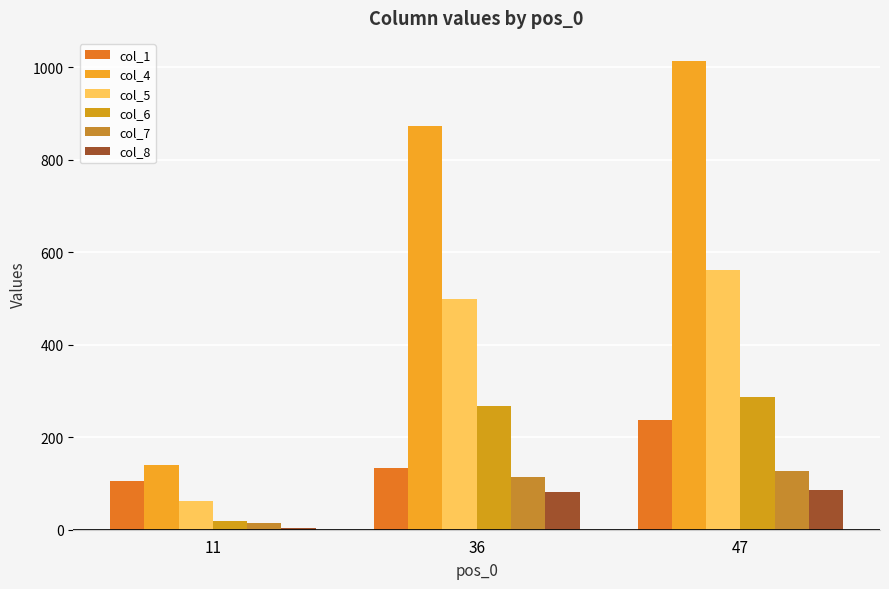

True or false: col_5 has a value of 678 at 36.

False